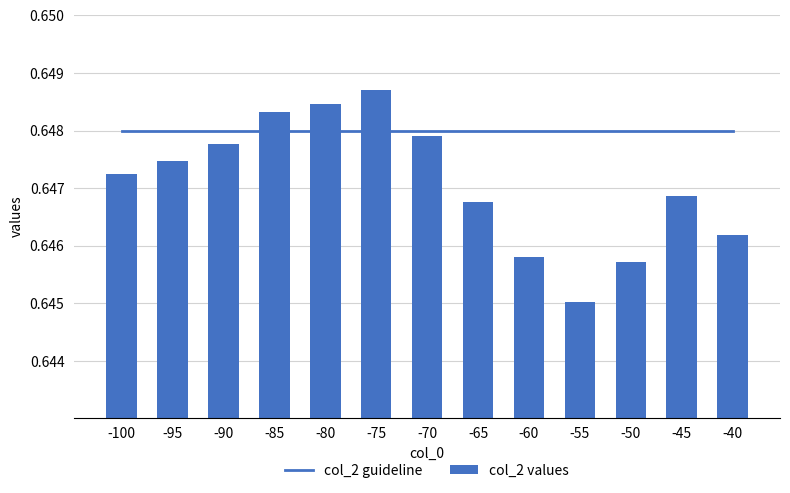

What is the highest value of the col_2 values series?

0.6